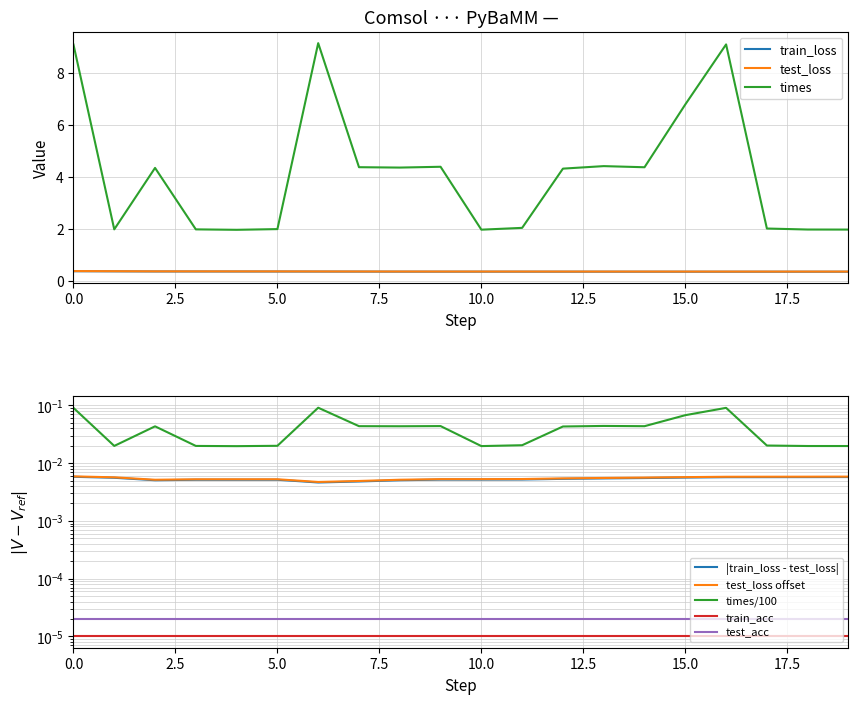

What is the maximum value shown in the chart?

9.1